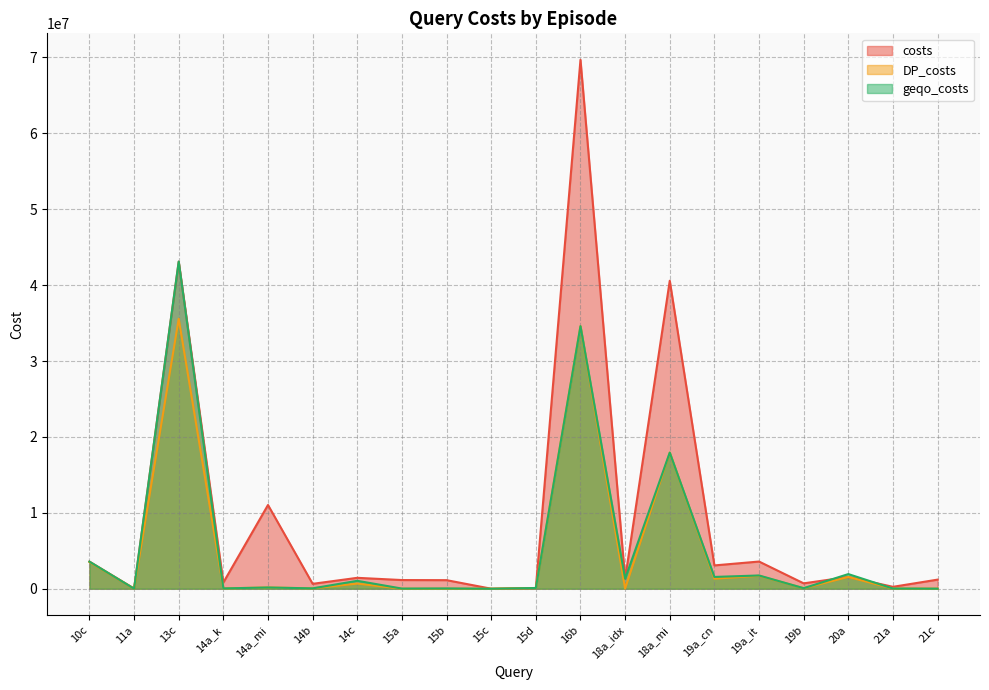

Which label corresponds to the smallest value in the chart?

15c